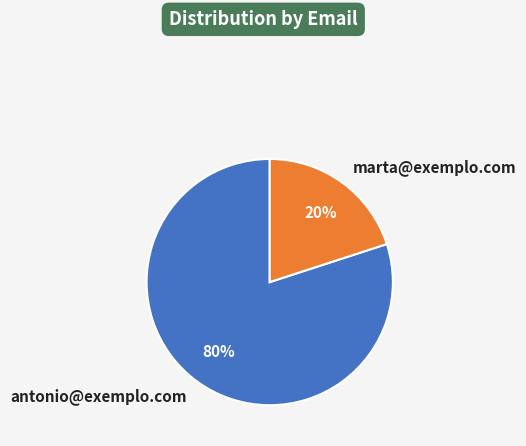

Is the sum of antonio@exemplo.com and marta@exemplo.com greater than half?

Yes